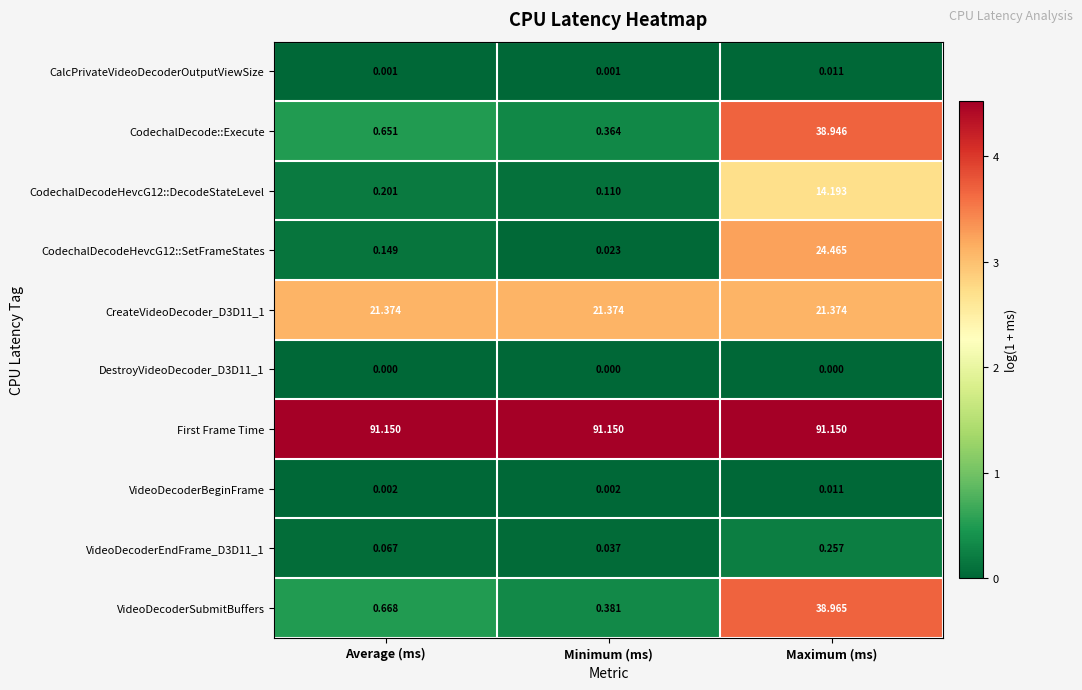

Which series has the largest total across all categories?

First Frame Time